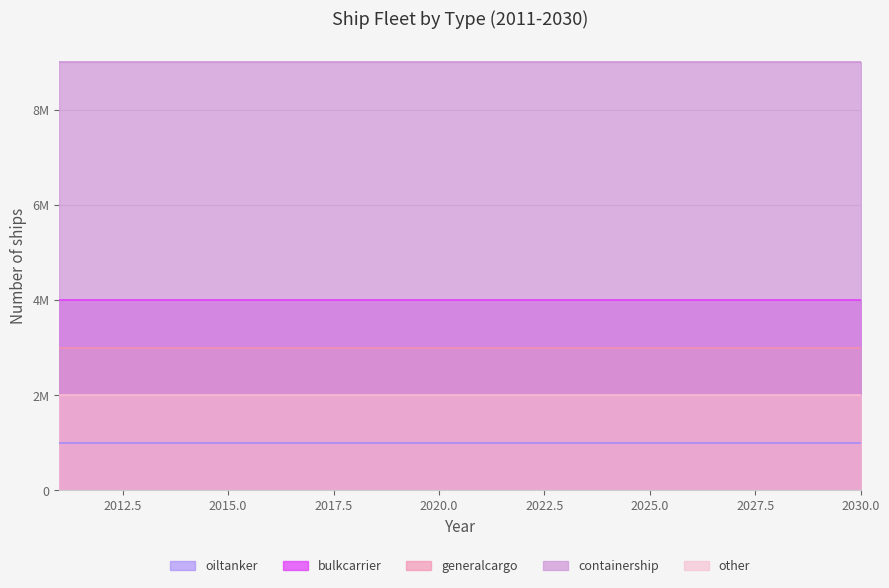

Does the chart have visible grid lines?

Yes